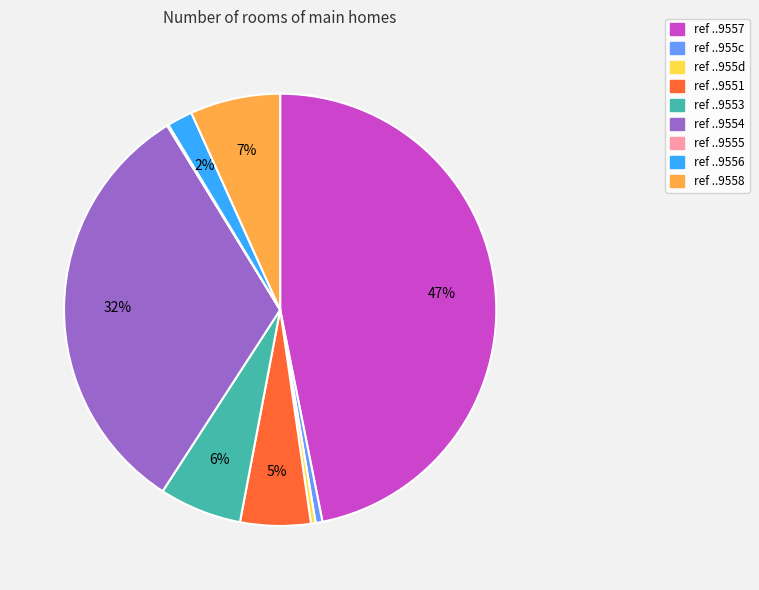

To the nearest percent, what is the average slice percentage?

11%